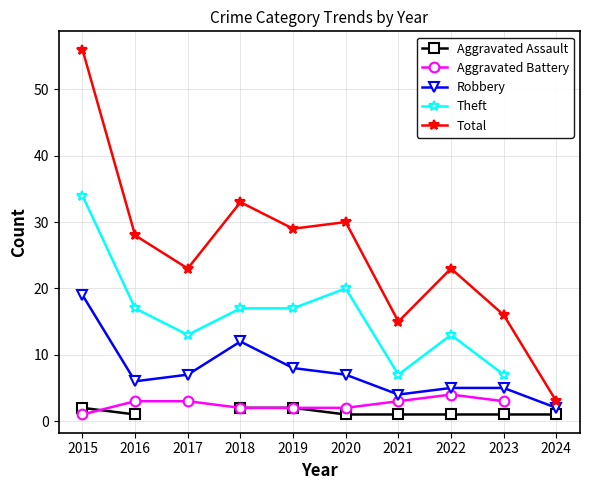

Which series has the widest spread of values?

Total